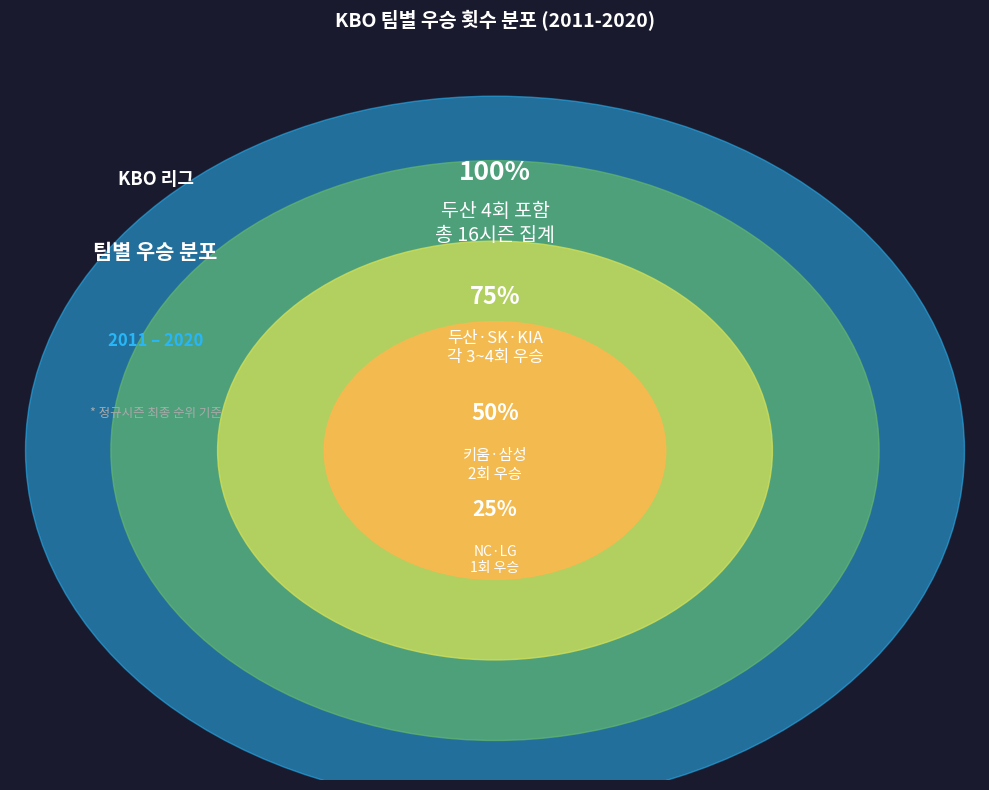

Between LG and KIA, which is larger?

KIA